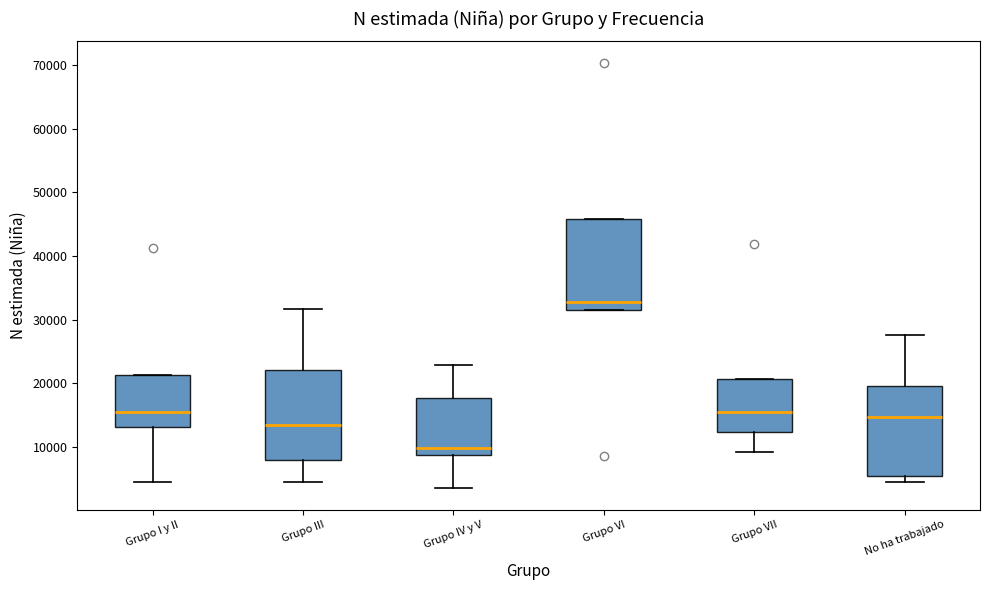

Which box has the lowest median line?

Grupo IV y V